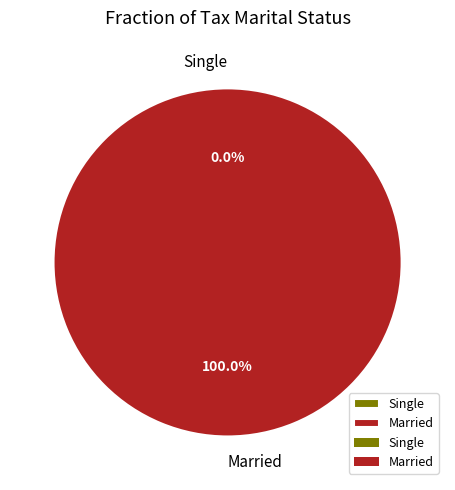

What is the total percentage of Single and Married?

100.0%